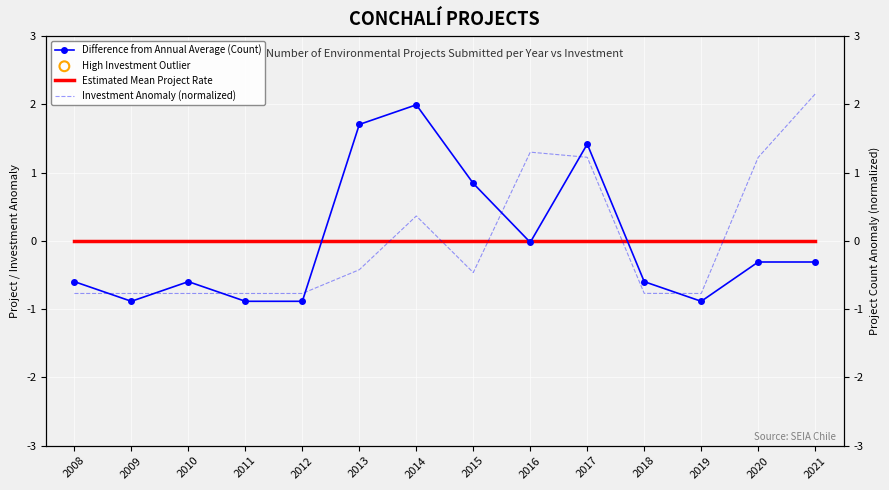

What is the total value across all series at 2021?

1.8